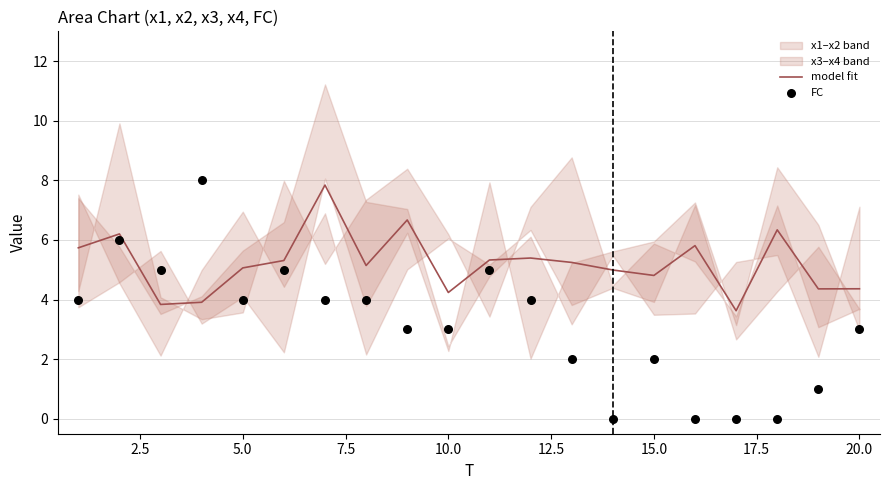

True or false: model fit has a value of 2.6 at 10.0.

False